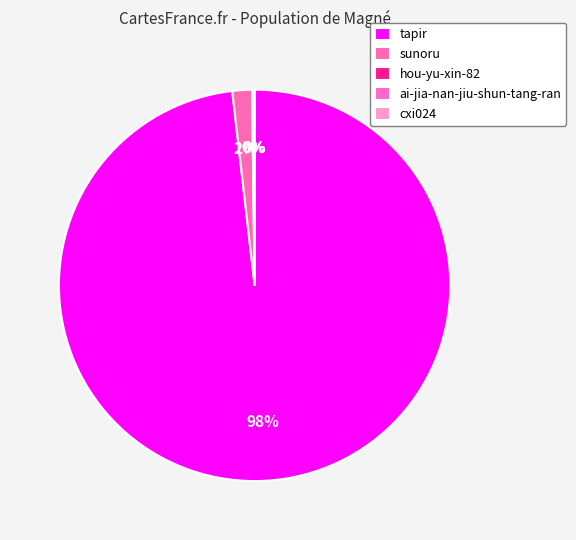

Count the number of slices in the pie.

5